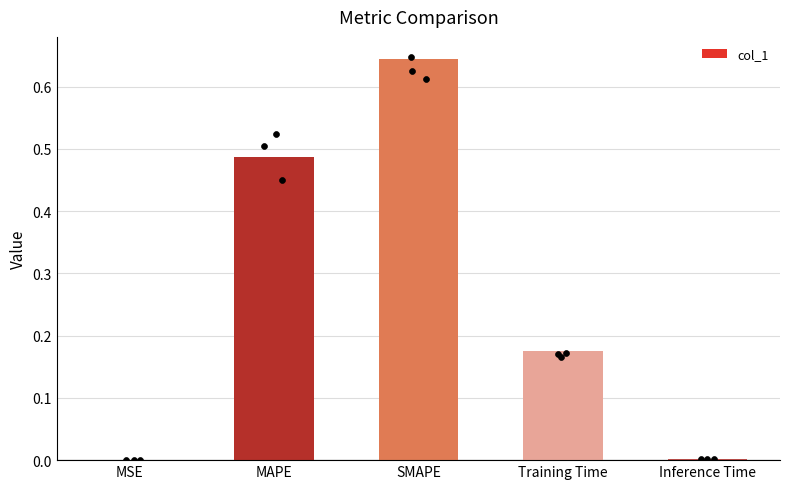

What is the change in value from SMAPE to Inference Time?

-0.6